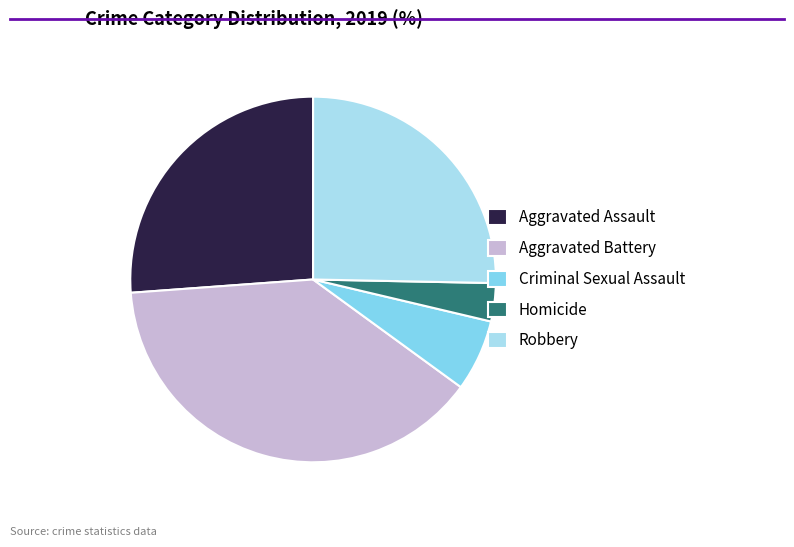

Which category has the smallest portion of the pie?

Homicide